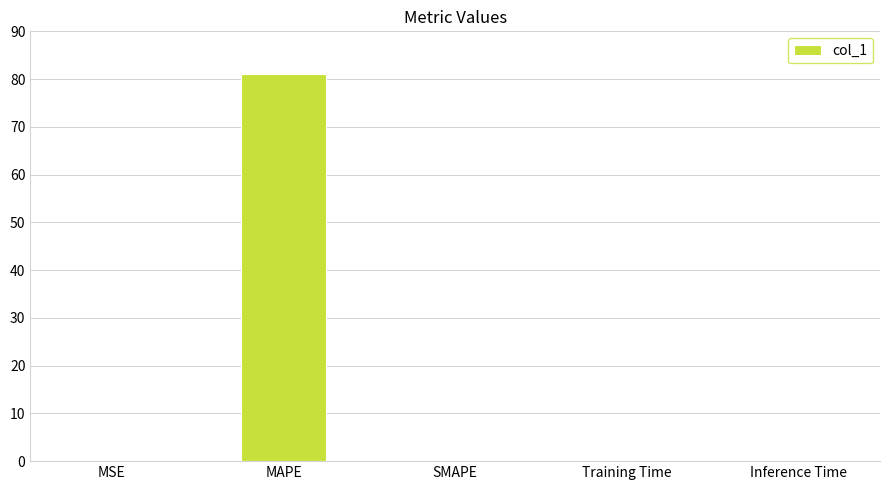

Which has a higher value, Training Time or MAPE?

MAPE